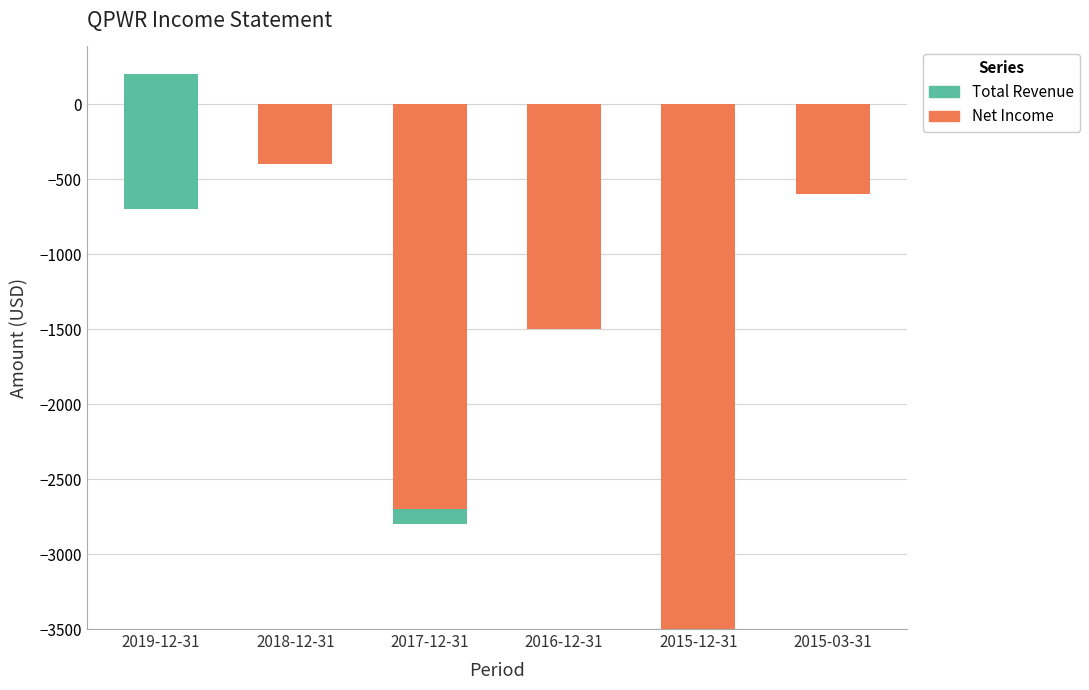

At which category is the sum across all series the highest?

2019-12-31